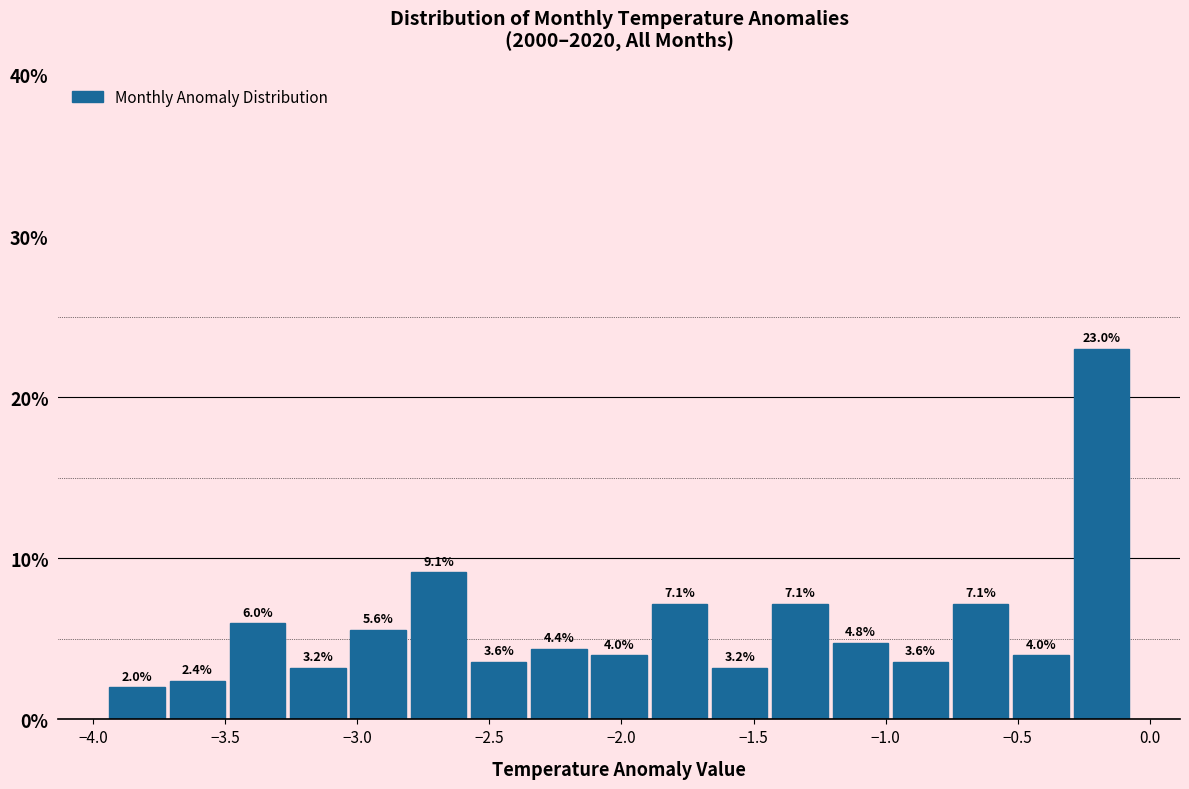

Reading left to right, transcribe this chart: for each bar, give the range it covers on the x-axis and its height. The bar edges are not printed on the chart, so give them approximately, as read against the axis.

-3.95 to -3.70: 2.0
-3.70 to -3.50: 2.4
-3.50 to -3.25: 6.0
-3.25 to -3.05: 3.2
-3.05 to -2.80: 5.6
-2.80 to -2.60: 9.1
-2.60 to -2.35: 3.6
-2.35 to -2.10: 4.4
-2.10 to -1.90: 4.0
-1.90 to -1.65: 7.1
-1.65 to -1.45: 3.2
-1.45 to -1.20: 7.1
-1.20 to -1.00: 4.8
-1.00 to -0.75: 3.6
-0.75 to -0.55: 7.1
-0.55 to -0.30: 4.0
-0.30 to -0.05: 23.0